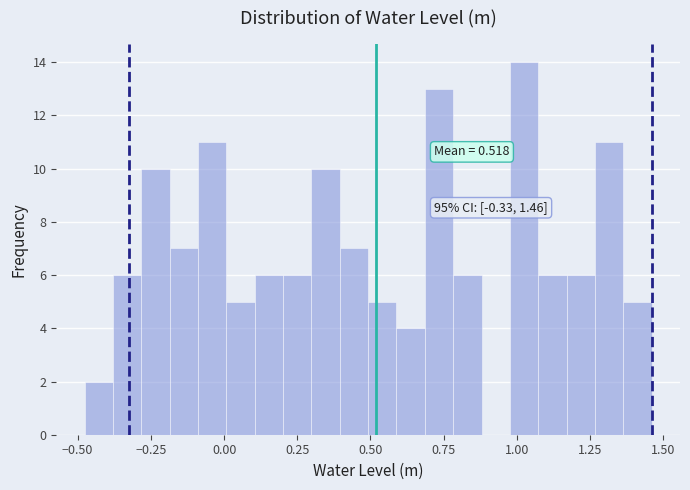

Read against the x-axis, roughly where is the centre of the tallest bar?

1.00